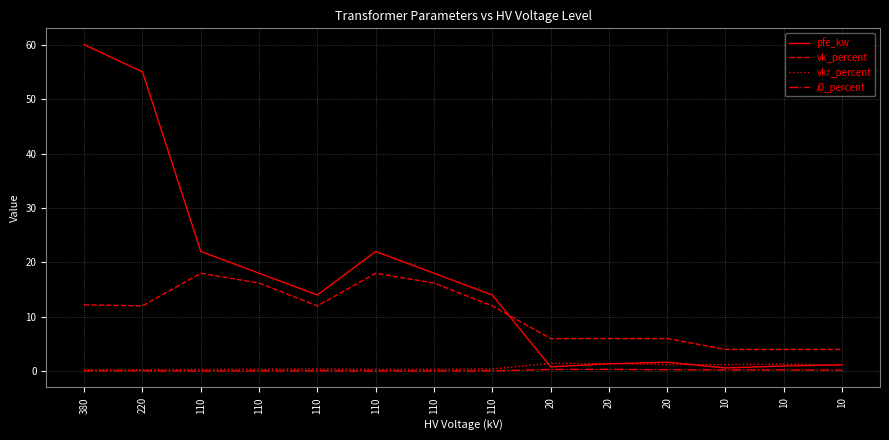

True or false: vkr_percent and i0_percent cross at least once.

False